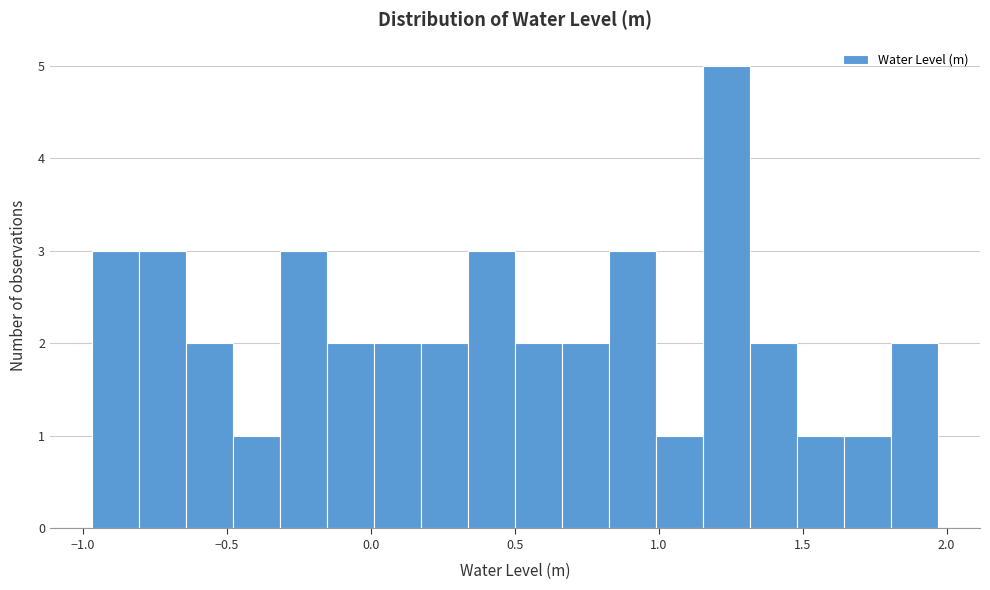

Around what value on the x-axis is the tallest bar? Give the approximate position of its centre, as read against the axis.

1.25